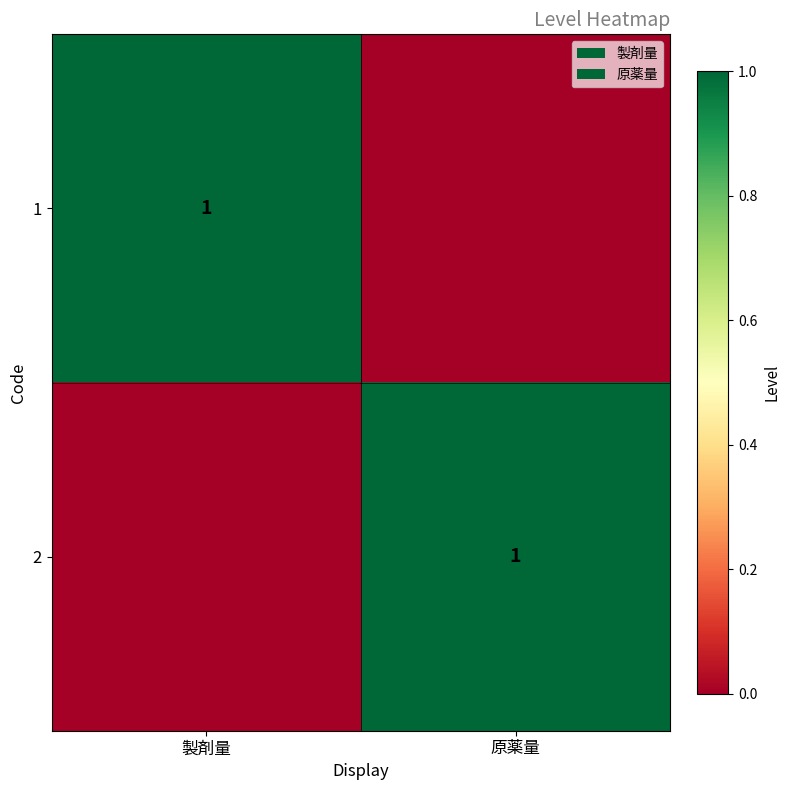

Which label corresponds to the smallest value in the chart?

原薬量